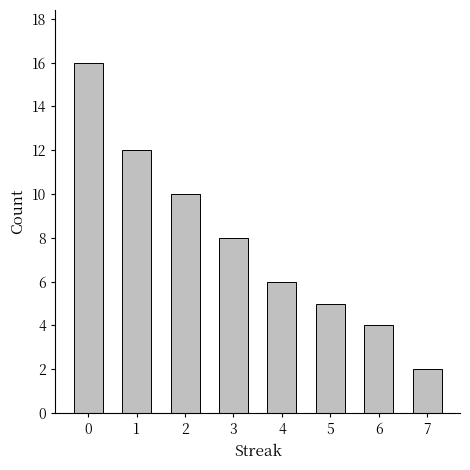

What is the value of the 8th bar from the left?

2